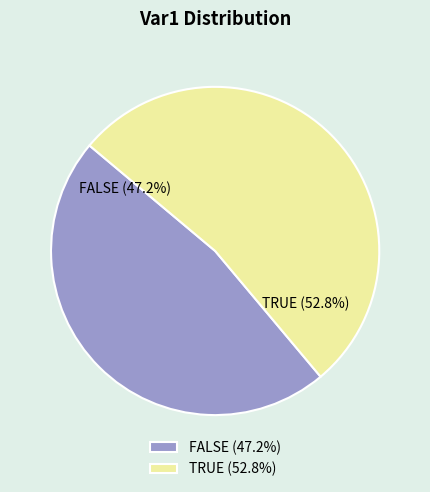

Rank the categories by value from highest to lowest.

TRUE, FALSE